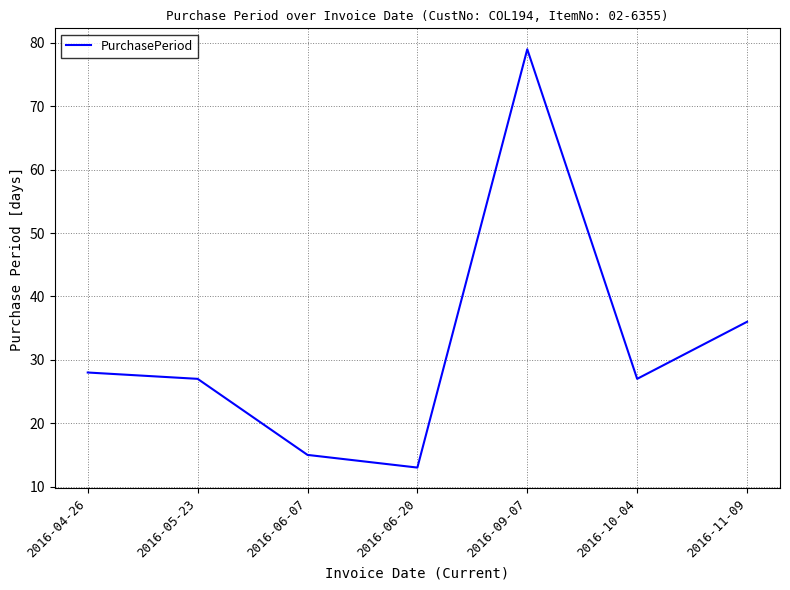

What is the difference between the maximum and second lowest values?

64